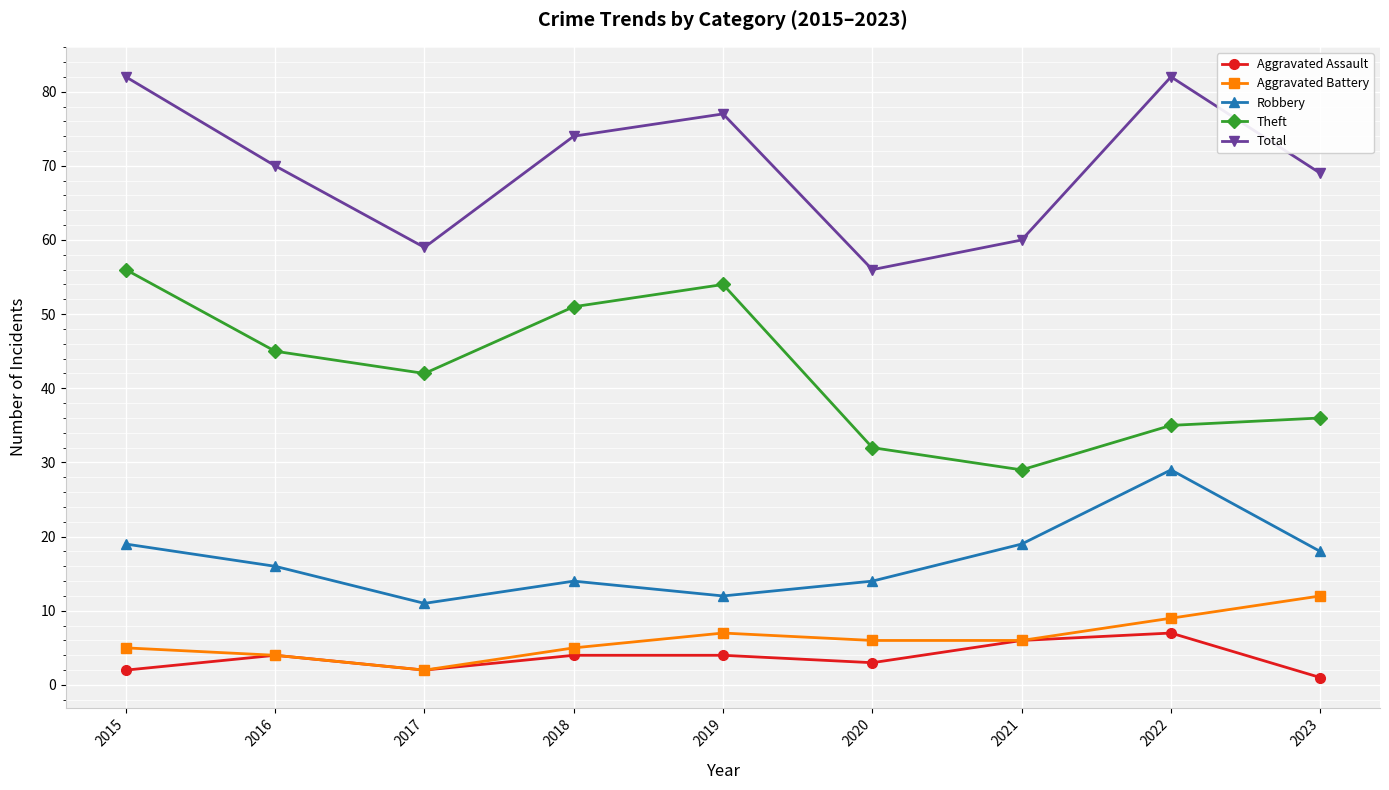

Rank the series by their maximum value, from highest to lowest.

Total, Theft, Robbery, Aggravated Battery, Aggravated Assault